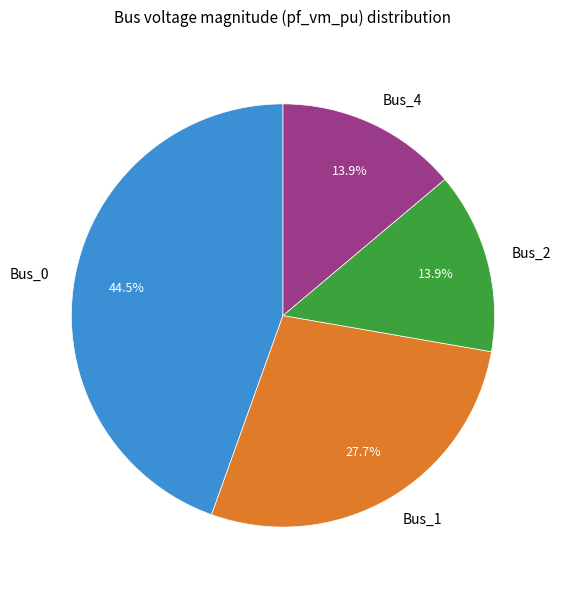

What is the largest slice in the pie chart?

Bus_0